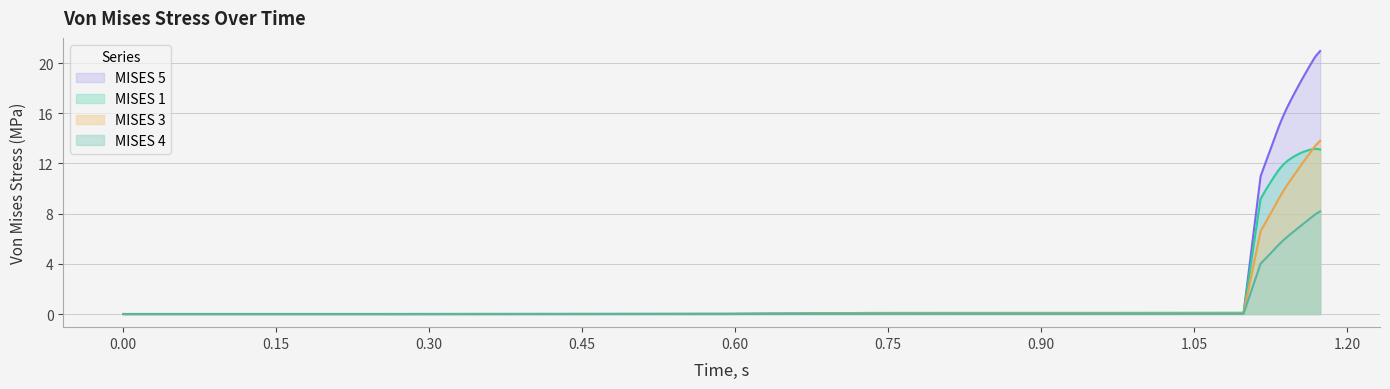

Which series has the widest spread of values?

MISES 5